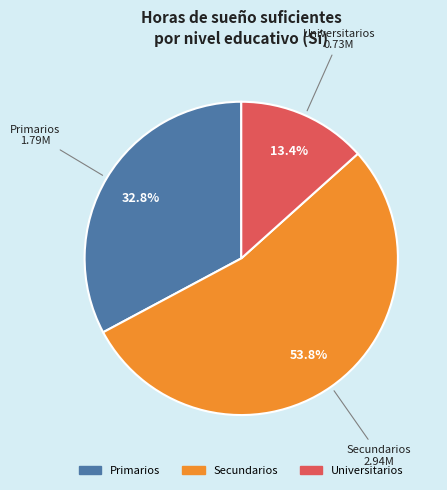

True or false: Universitarios accounts for 13% of the total.

True